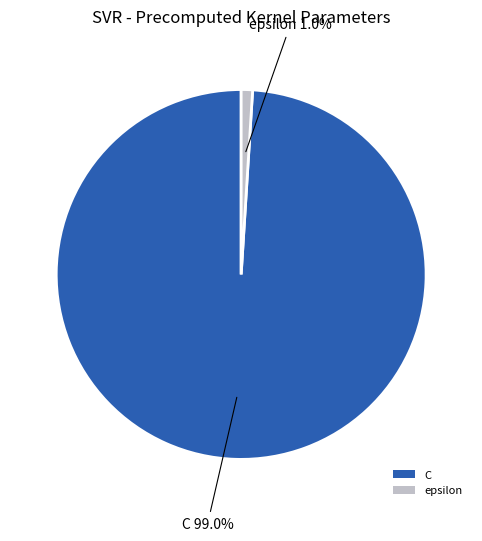

What portion of the pie excludes epsilon?

99.0%